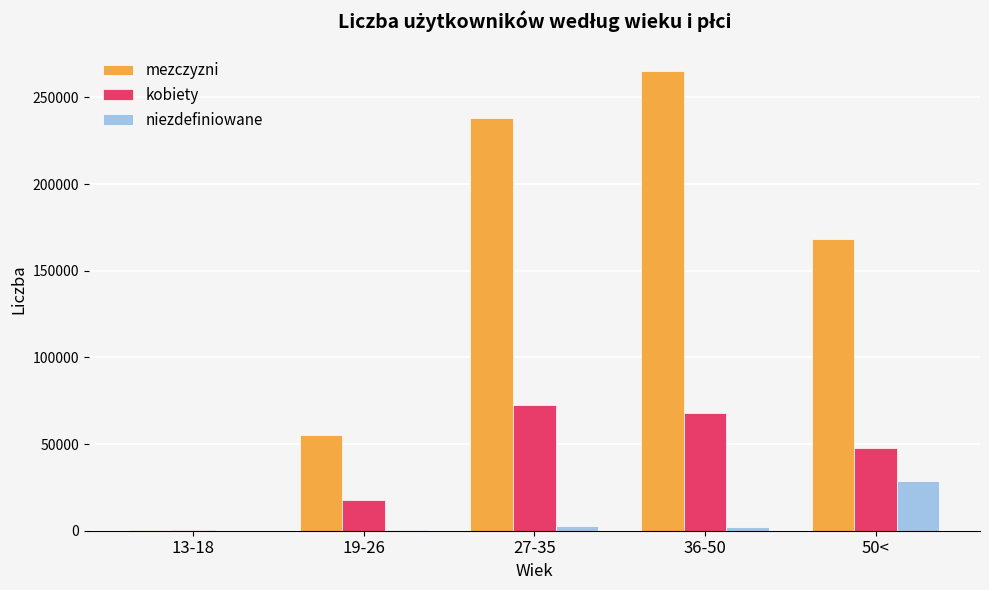

The value of kobiety at 13-18 is 137. True or false?

True